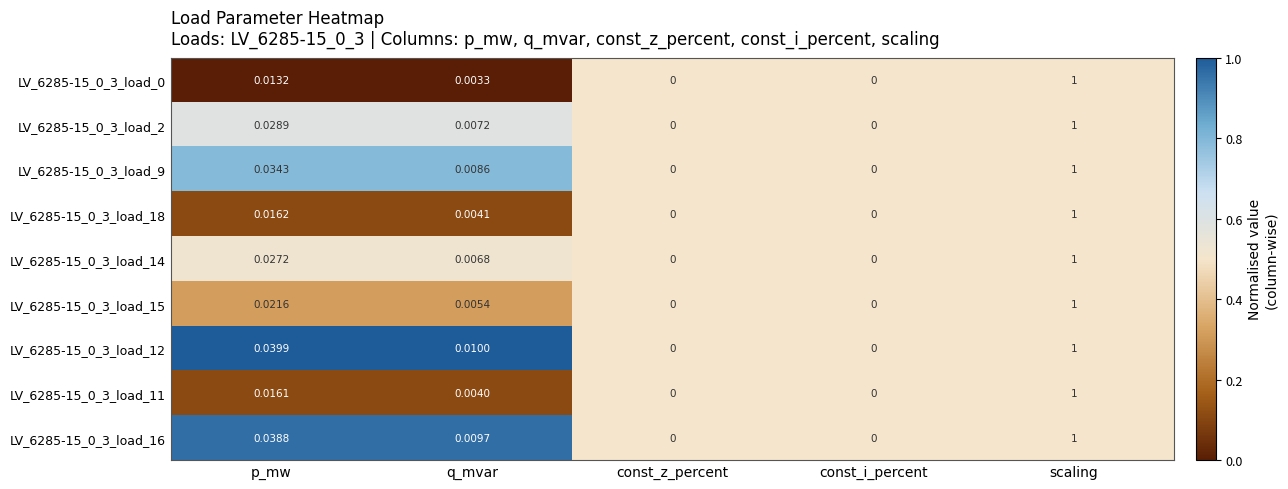

At which category is the sum across all series the highest?

scaling